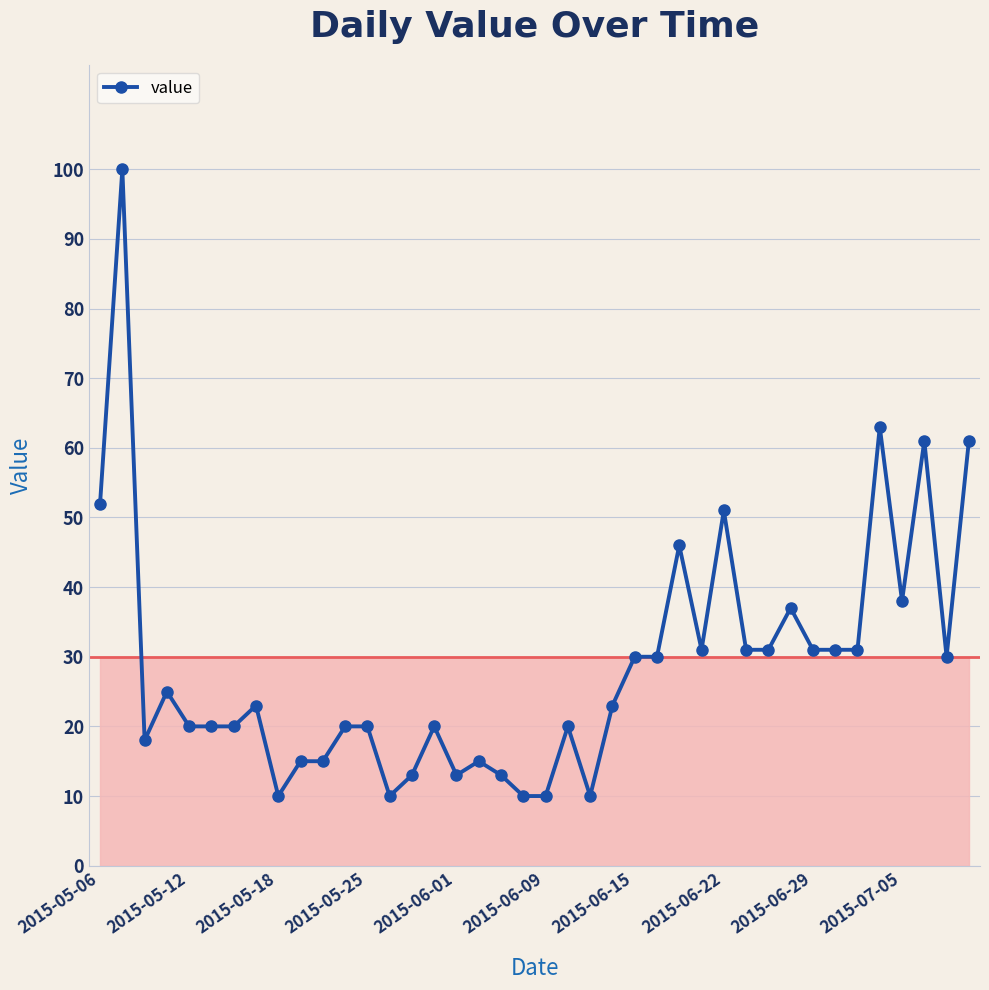

Does the chart have visible grid lines?

Yes